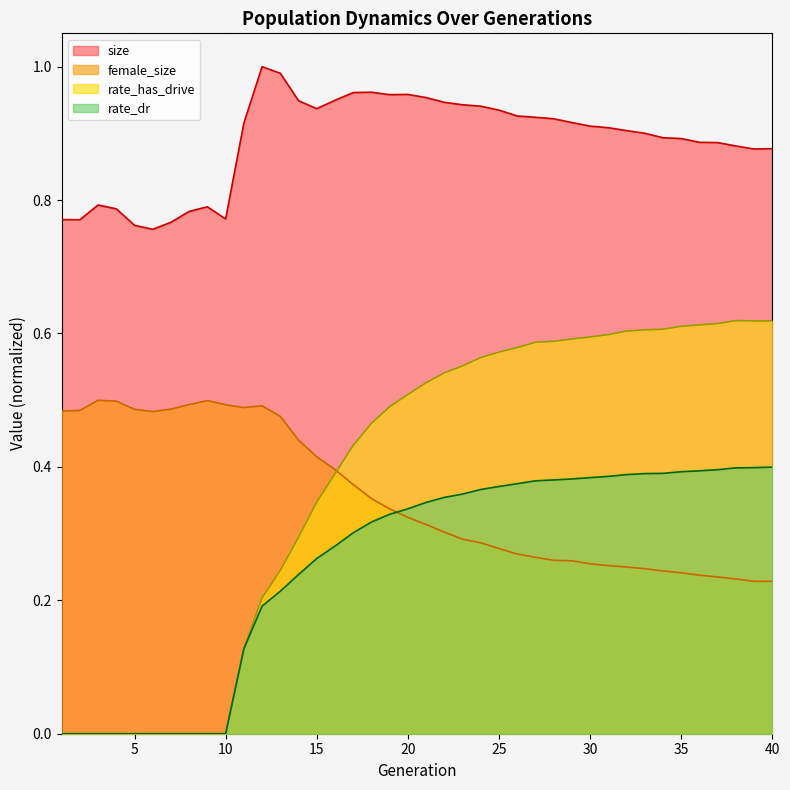

Rank the categories by female_size value from lowest to highest.

40, 39, 38, 37, 36, 35, 34, 33, 32, 31, 30, 29, 28, 27, 26, 25, 24, 23, 22, 21, 20, 19, 18, 17, 16, 15, 14, 13, 6, 1, 2, 5, 7, 11, 12, 10, 8, 4, 9, 3